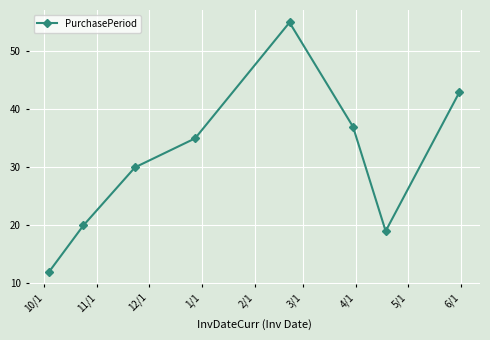

What is the average value?

31